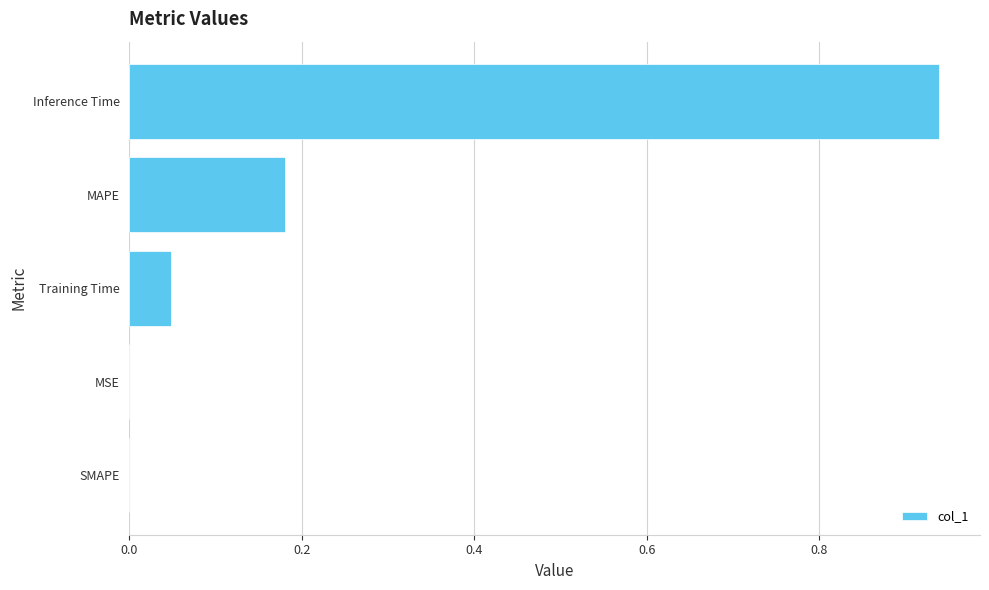

The value at Inference Time is 0.4. True or false?

False